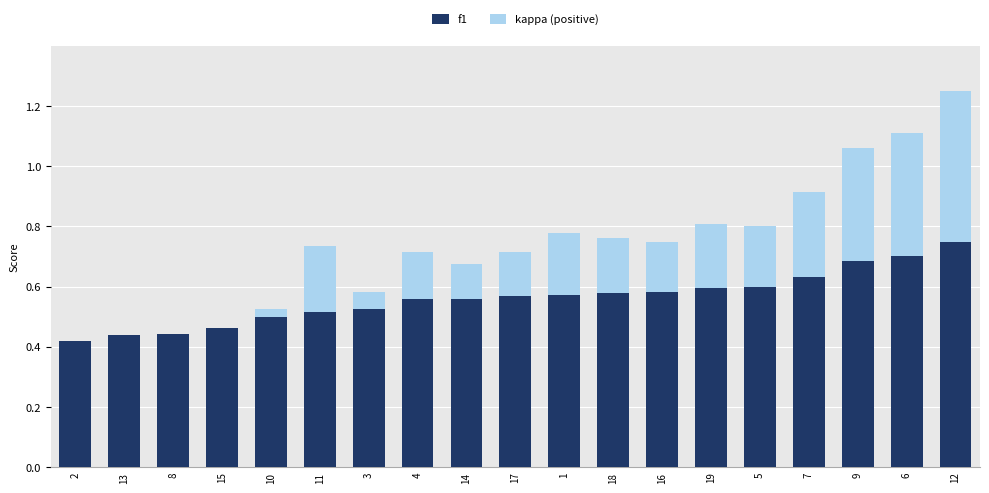

True or false: f1 has a value of 0.9 at 4.

False